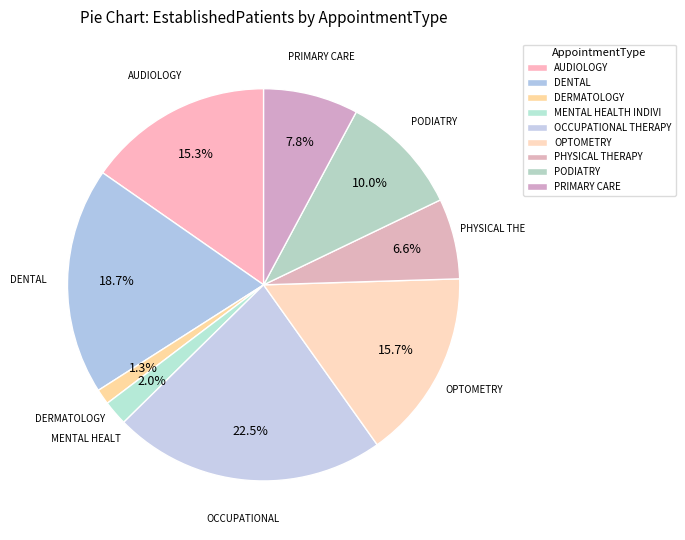

Does DENTAL account for over 50% of the chart?

No